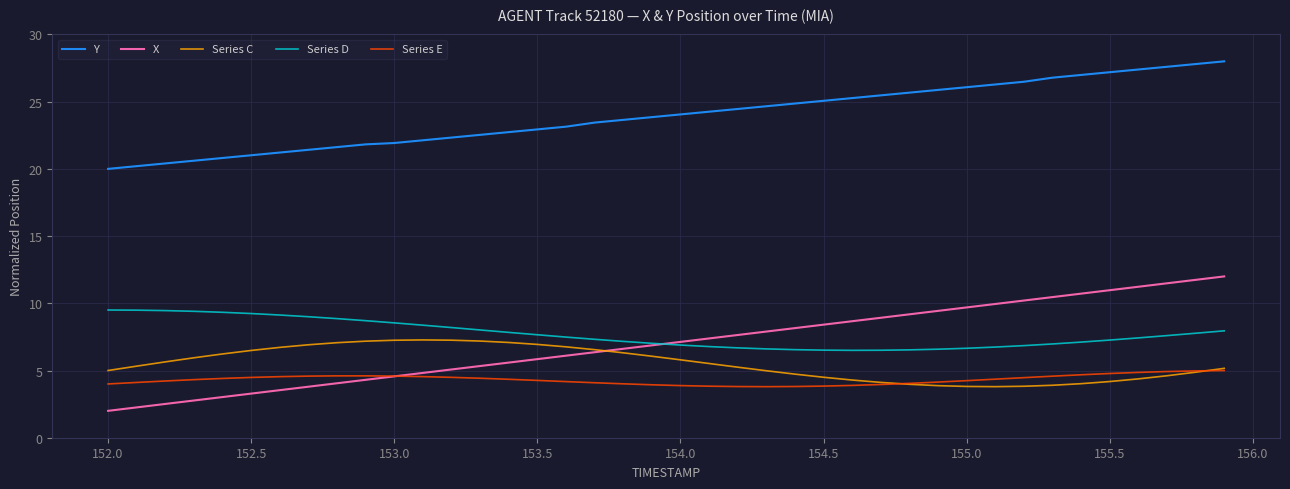

Does the chart display data point markers on the line(s)?

No